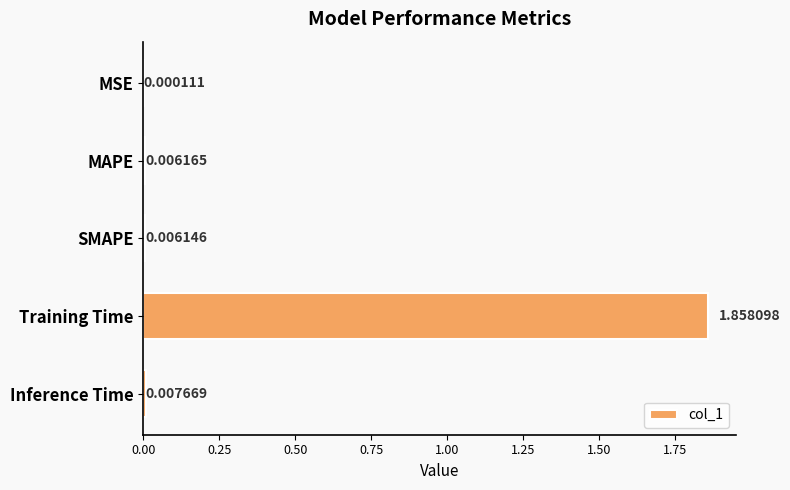

Which has a higher value, SMAPE or Inference Time?

Inference Time